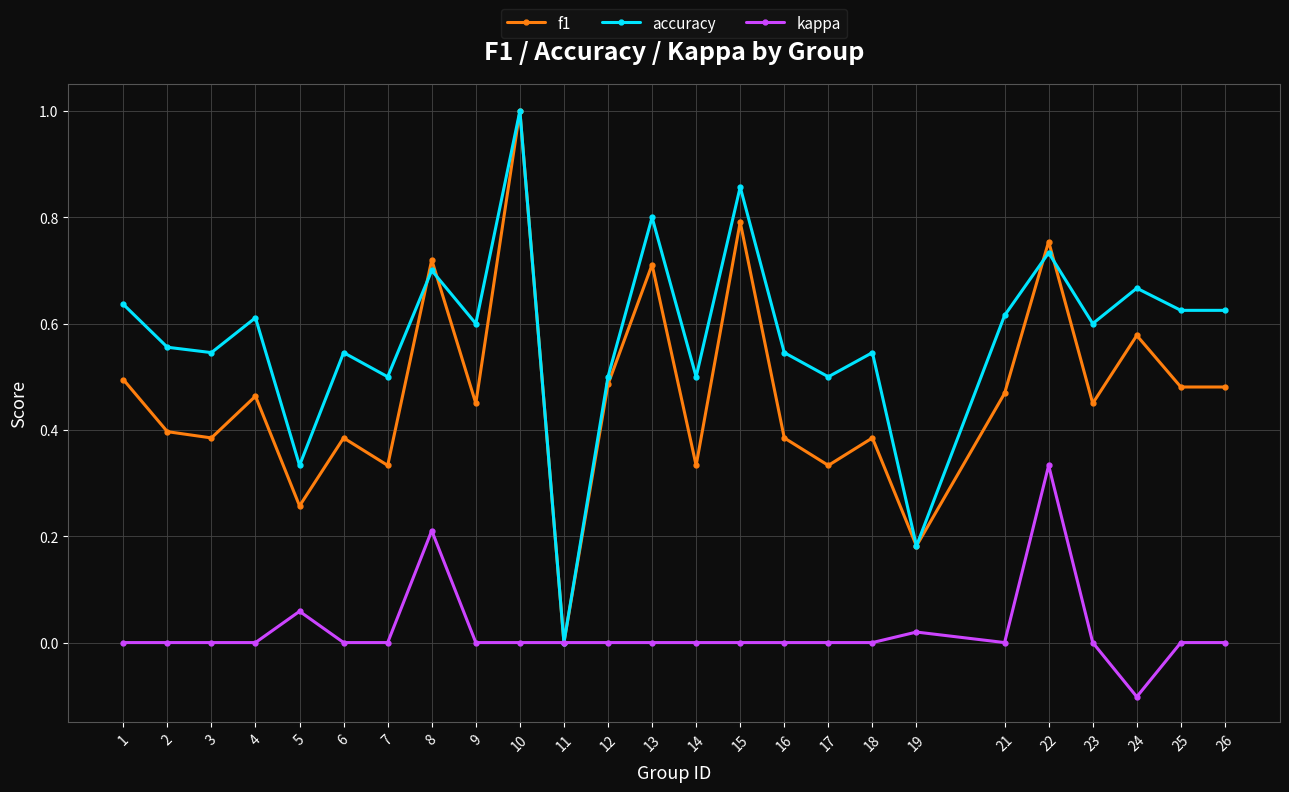

True or false: kappa has more than 1 interior local peaks.

True